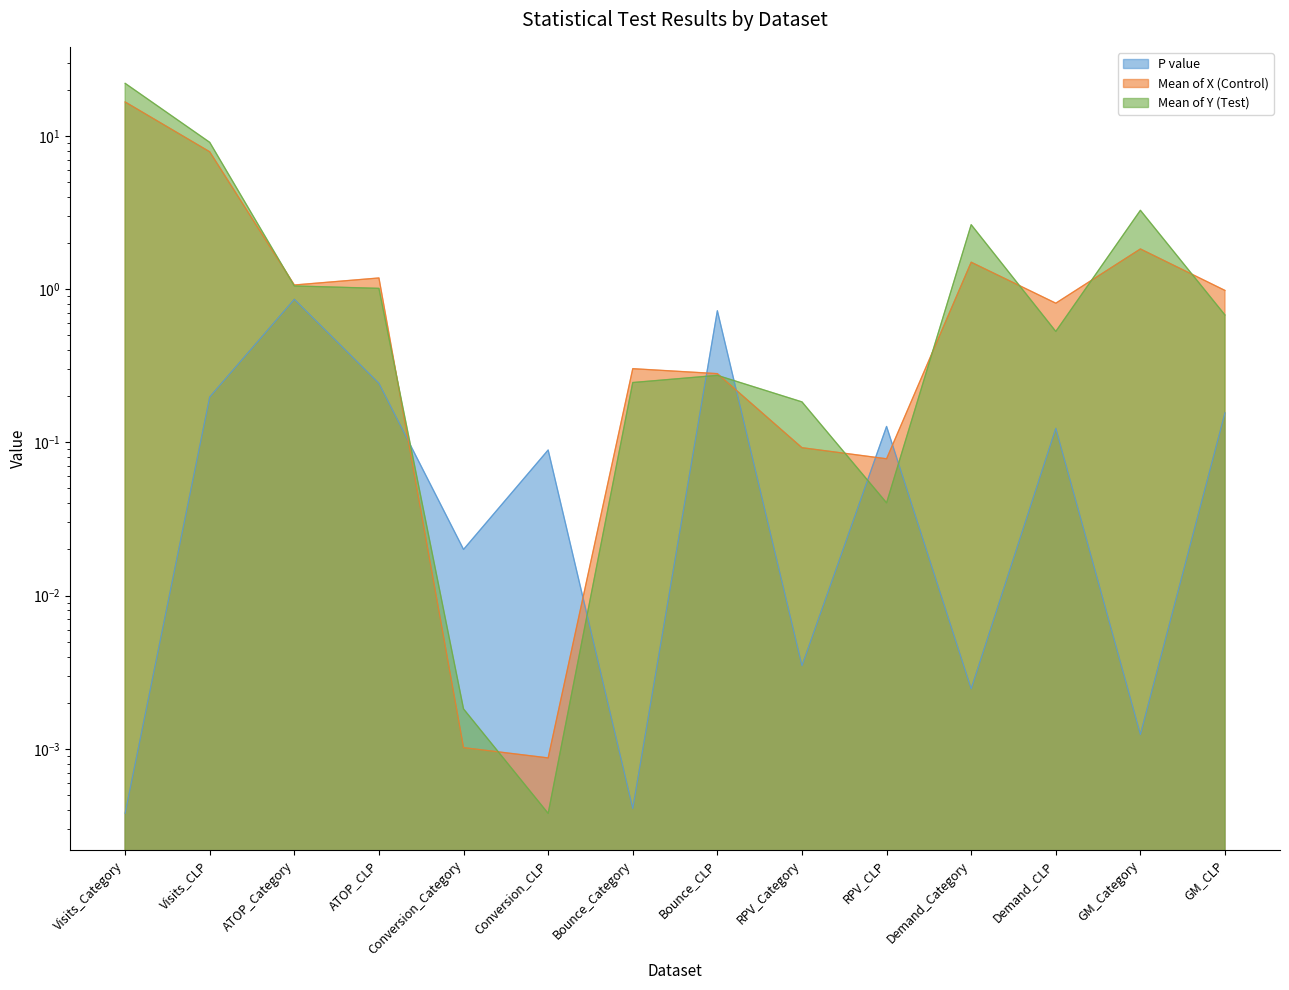

Reading right to left, what are all the values shown in this chart?

P value: GM_CLP=0.2	GM_Category=0.0	Demand_CLP=0.1	Demand_Category=0.0	RPV_CLP=0.1	RPV_Category=0.0	Bounce_CLP=0.7	Bounce_Category=0.0	Conversion_CLP=0.1	Conversion_Category=0.0	ATOP_CLP=0.2	ATOP_Category=0.9	Visits_CLP=0.2	Visits_Category=0.0
Mean of X (Control): GM_CLP=1.0	GM_Category=1.8	Demand_CLP=0.8	Demand_Category=1.5	RPV_CLP=0.1	RPV_Category=0.1	Bounce_CLP=0.3	Bounce_Category=0.3	Conversion_CLP=0.0	Conversion_Category=0.0	ATOP_CLP=1.2	ATOP_Category=1.1	Visits_CLP=7.9	Visits_Category=16.7
Mean of Y (Test): GM_CLP=0.7	GM_Category=3.3	Demand_CLP=0.5	Demand_Category=2.6	RPV_CLP=0.0	RPV_Category=0.2	Bounce_CLP=0.3	Bounce_Category=0.2	Conversion_CLP=0.0	Conversion_Category=0.0	ATOP_CLP=1.0	ATOP_Category=1.0	Visits_CLP=9.1	Visits_Category=22.0